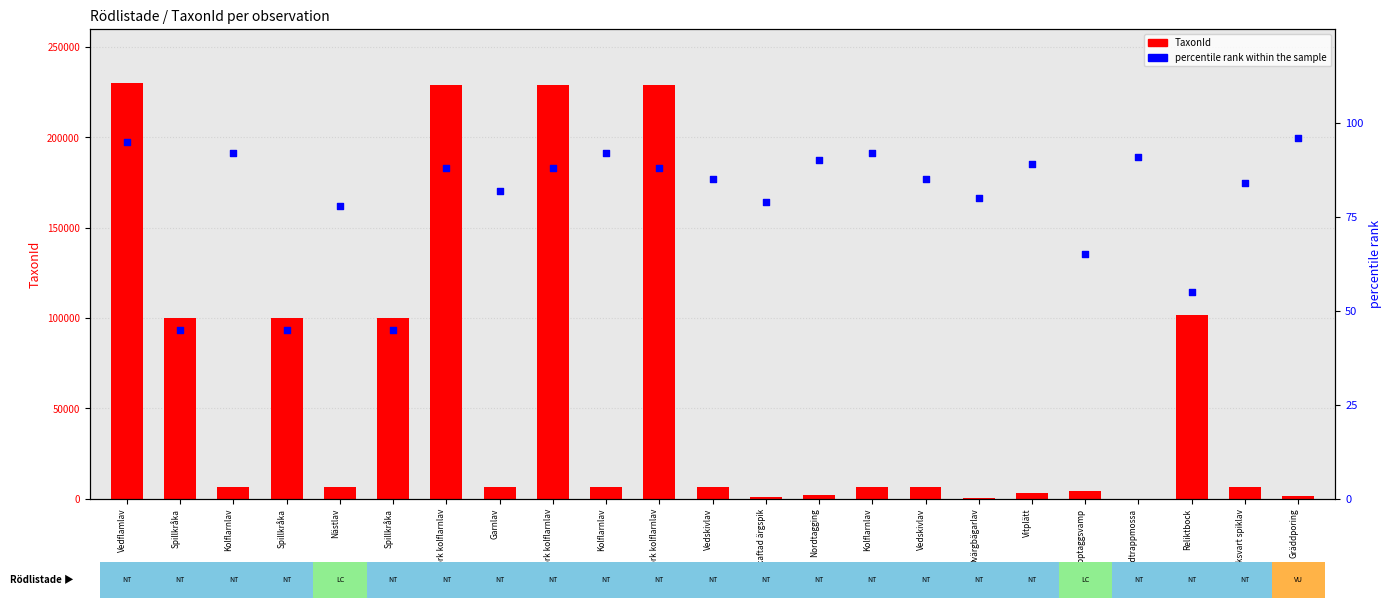

What are all the series names shown in the legend?

TaxonId, percentile rank within the sample